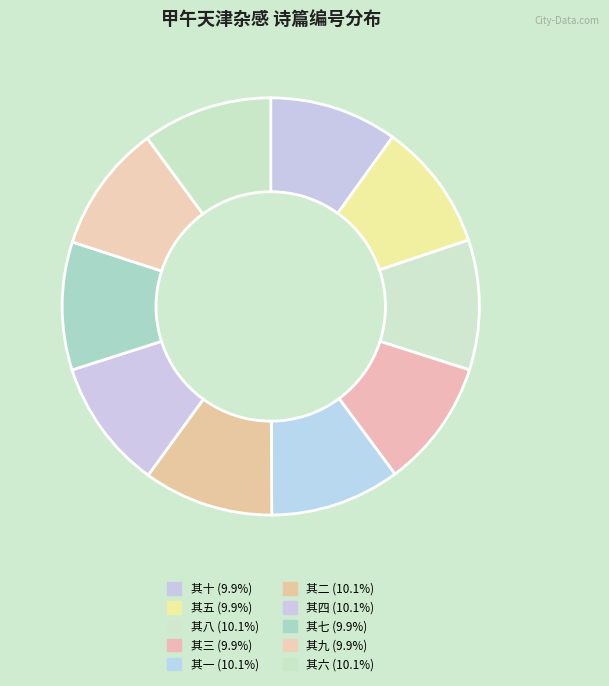

Count the number of slices in the pie.

10